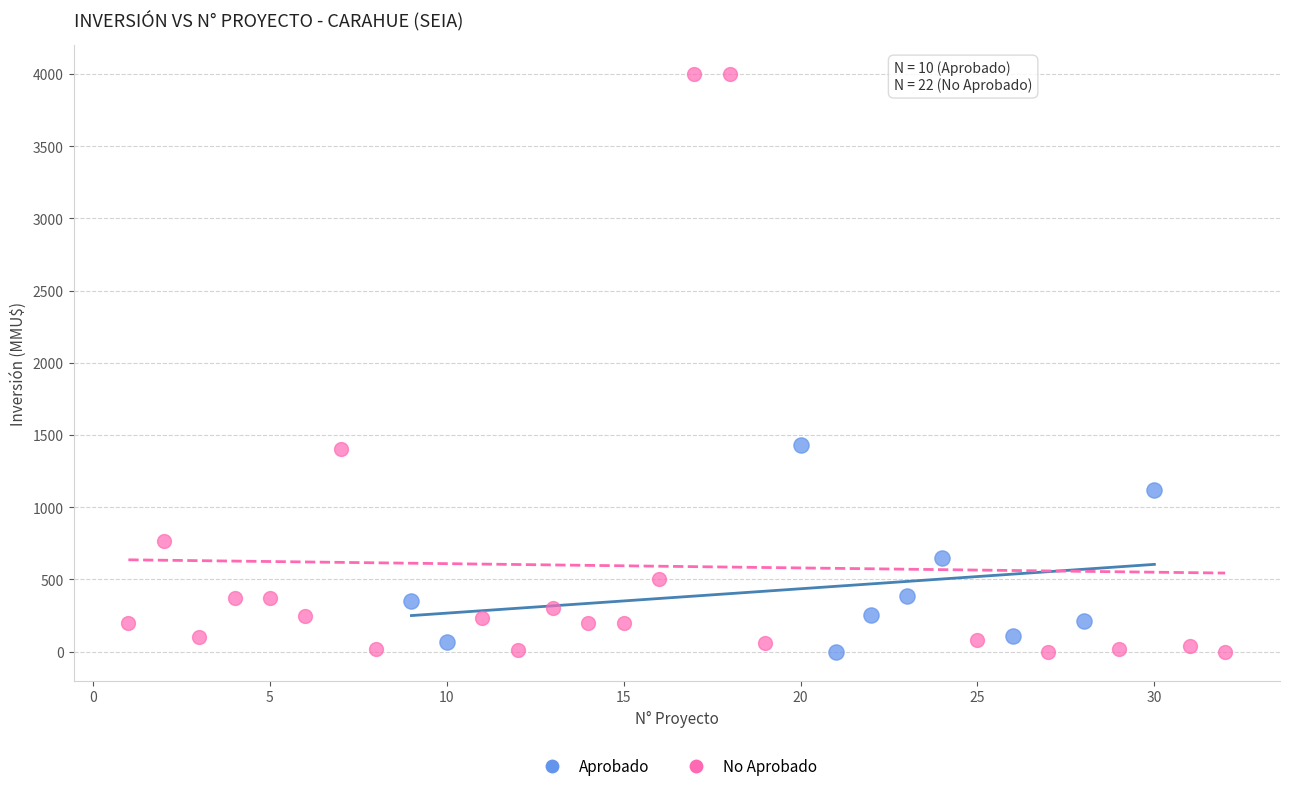

What are all the series names shown in the legend?

Aprobado, No Aprobado